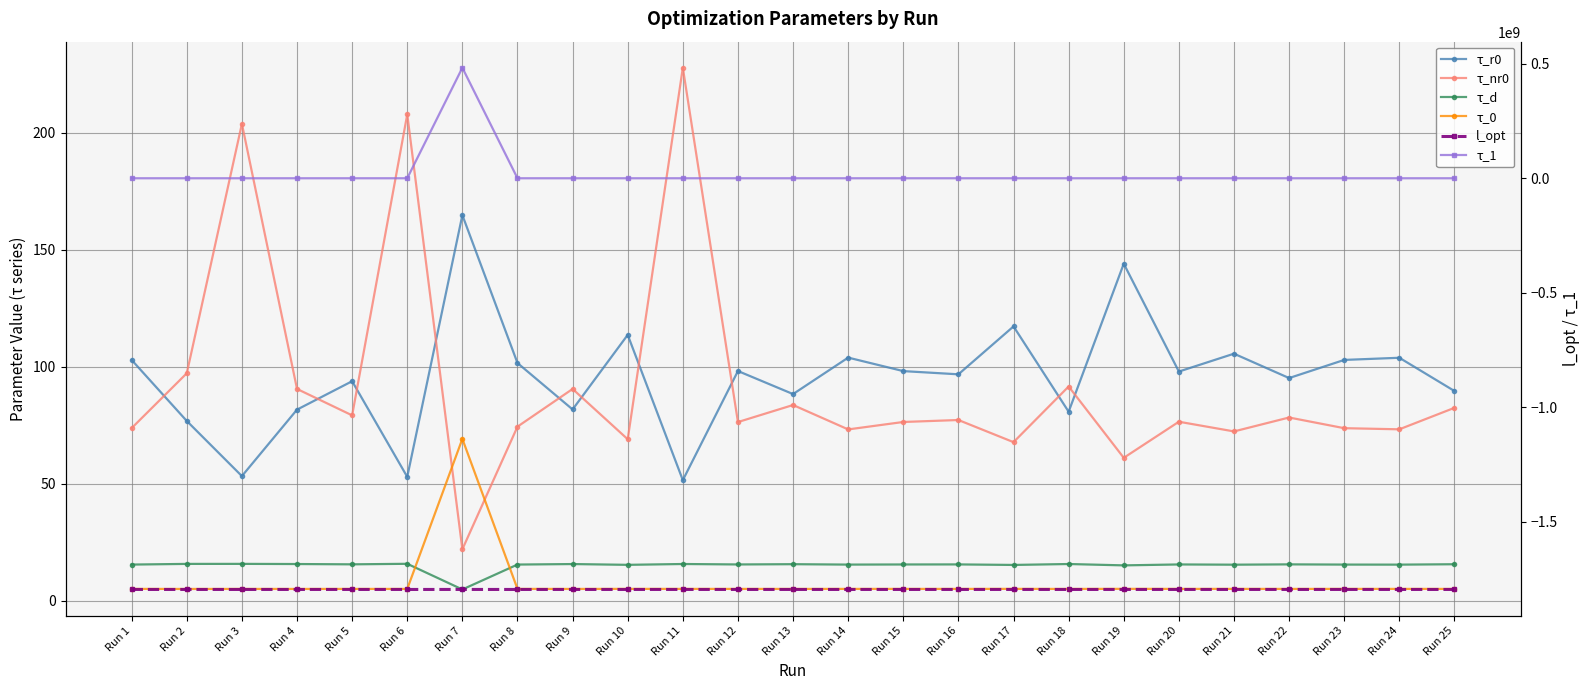

Reading left to right, list all the values displayed in this chart.

τ_r0: Run 1=102.8	Run 2=76.8	Run 3=53.2	Run 4=81.6	Run 5=93.8	Run 6=52.9	Run 7=164.8	Run 8=101.5	Run 9=81.7	Run 10=113.6	Run 11=51.4	Run 12=98.1	Run 13=88.3	Run 14=103.8	Run 15=98.1	Run 16=96.7	Run 17=117.2	Run 18=80.7	Run 19=144.0	Run 20=97.9	Run 21=105.5	Run 22=95.1	Run 23=102.9	Run 24=103.8	Run 25=89.6
τ_nr0: Run 1=73.7	Run 2=97.2	Run 3=203.8	Run 4=90.4	Run 5=79.2	Run 6=207.8	Run 7=21.9	Run 8=74.3	Run 9=90.4	Run 10=68.9	Run 11=227.8	Run 12=76.3	Run 13=83.6	Run 14=73.1	Run 15=76.3	Run 16=77.2	Run 17=67.7	Run 18=91.5	Run 19=61.0	Run 20=76.4	Run 21=72.3	Run 22=78.2	Run 23=73.7	Run 24=73.2	Run 25=82.4
τ_d: Run 1=15.4	Run 2=15.6	Run 3=15.7	Run 4=15.6	Run 5=15.5	Run 6=15.7	Run 7=4.7	Run 8=15.4	Run 9=15.6	Run 10=15.2	Run 11=15.6	Run 12=15.4	Run 13=15.5	Run 14=15.4	Run 15=15.4	Run 16=15.4	Run 17=15.2	Run 18=15.6	Run 19=15.0	Run 20=15.4	Run 21=15.3	Run 22=15.4	Run 23=15.4	Run 24=15.3	Run 25=15.5
τ_0: Run 1=5.0	Run 2=4.9	Run 3=4.9	Run 4=4.9	Run 5=5.0	Run 6=4.9	Run 7=69.1	Run 8=5.0	Run 9=4.9	Run 10=5.0	Run 11=5.0	Run 12=5.0	Run 13=4.9	Run 14=5.0	Run 15=5.0	Run 16=5.0	Run 17=5.0	Run 18=4.9	Run 19=5.0	Run 20=5.0	Run 21=5.0	Run 22=5.0	Run 23=5.0	Run 24=5.0	Run 25=4.9
l_opt: Run 1=-1795480685.2	Run 2=-1795480679.8	Run 3=-1795480654.6	Run 4=-1795480682.3	Run 5=-1795480685.5	Run 6=-1795480653.6	Run 7=-1795388847.8	Run 8=-1795480685.4	Run 9=-1795480682.3	Run 10=-1795480682.1	Run 11=-1795480646.4	Run 12=-1795480685.7	Run 13=-1795480684.6	Run 14=-1795480685.1	Run 15=-1795480685.7	Run 16=-1795480685.7	Run 17=-1795480680.5	Run 18=-1795480681.9	Run 19=-1795480658.9	Run 20=-1795480685.7	Run 21=-1795480684.7	Run 22=-1795480685.6	Run 23=-1795480685.2	Run 24=-1795480685.1	Run 25=-1795480684.9
τ_1: Run 1=1328.5	Run 2=1327.9	Run 3=1316.2	Run 4=1328.5	Run 5=1328.6	Run 6=1318.2	Run 7=482553244.3	Run 8=1328.0	Run 9=1327.3	Run 10=1328.2	Run 11=1316.7	Run 12=1328.4	Run 13=1329.3	Run 14=1328.2	Run 15=1327.8	Run 16=1328.4	Run 17=1328.3	Run 18=1327.8	Run 19=1330.2	Run 20=1328.4	Run 21=1327.5	Run 22=1328.2	Run 23=1328.4	Run 24=1327.4	Run 25=1328.3